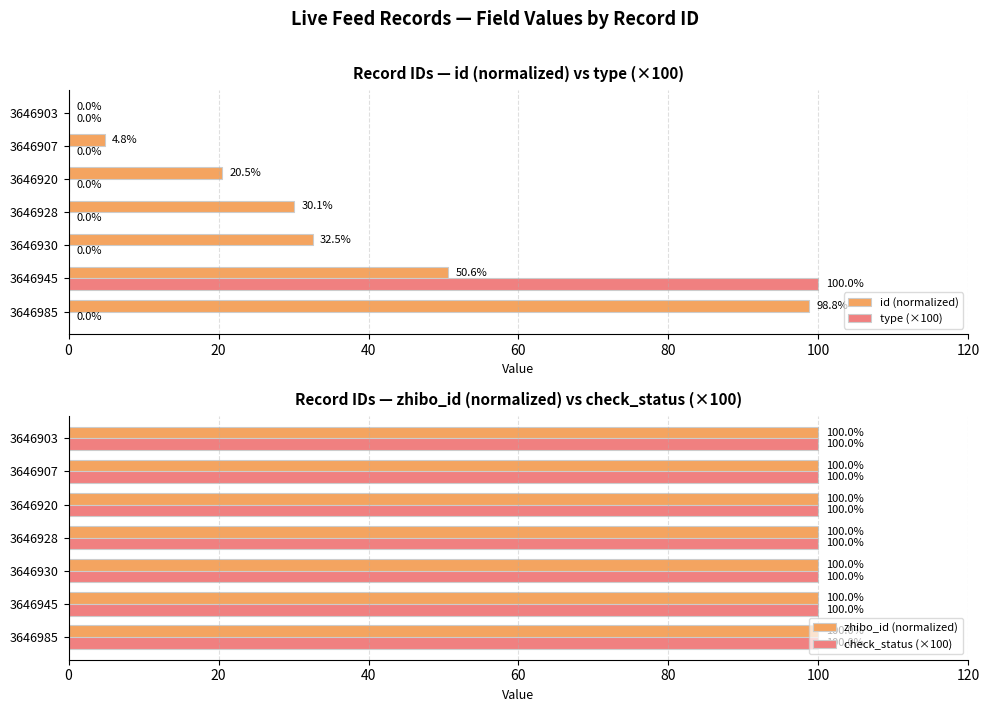

The type (×100) series shows 0.0 at 3646920. True or false?

True